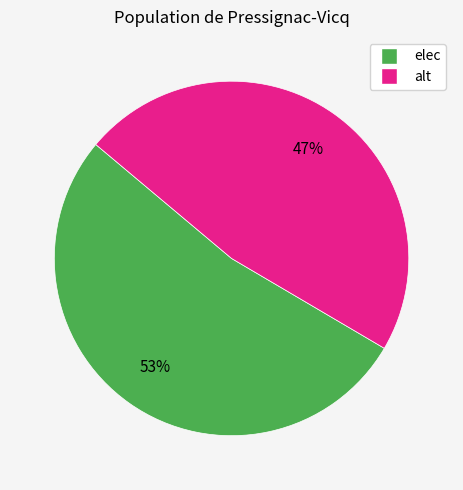

Rank the categories by value from highest to lowest.

elec, alt